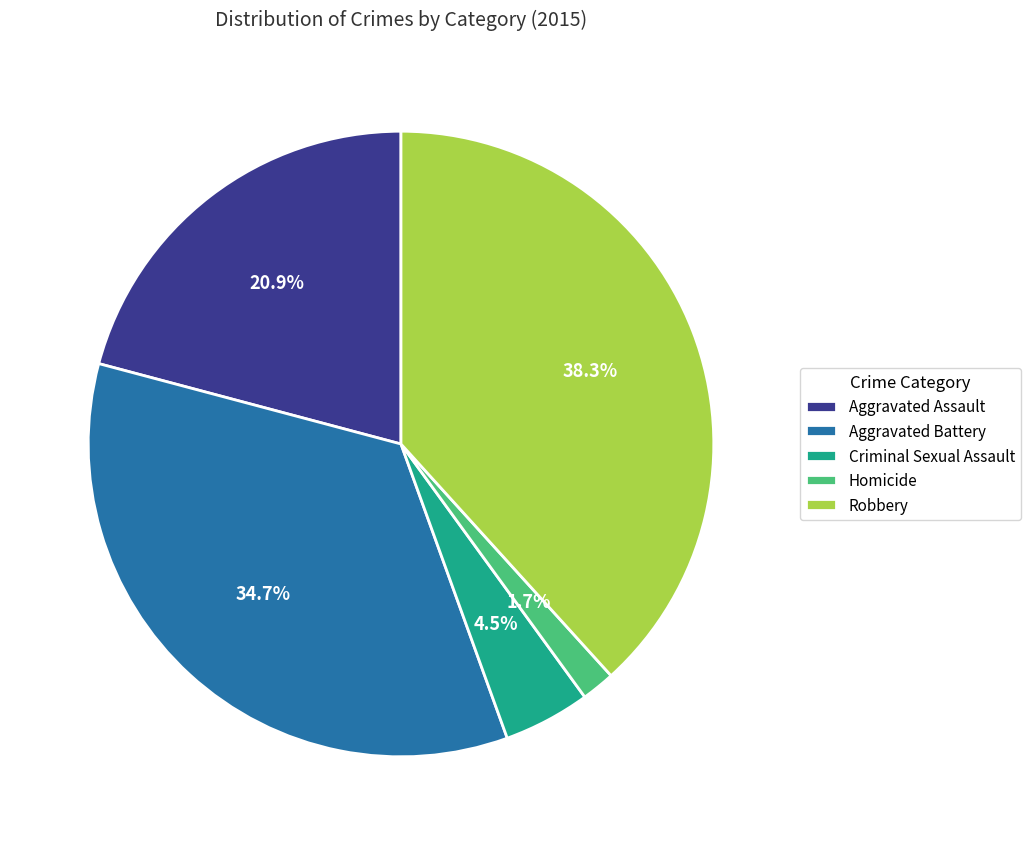

Which has a higher value, Criminal Sexual Assault or Homicide?

Criminal Sexual Assault